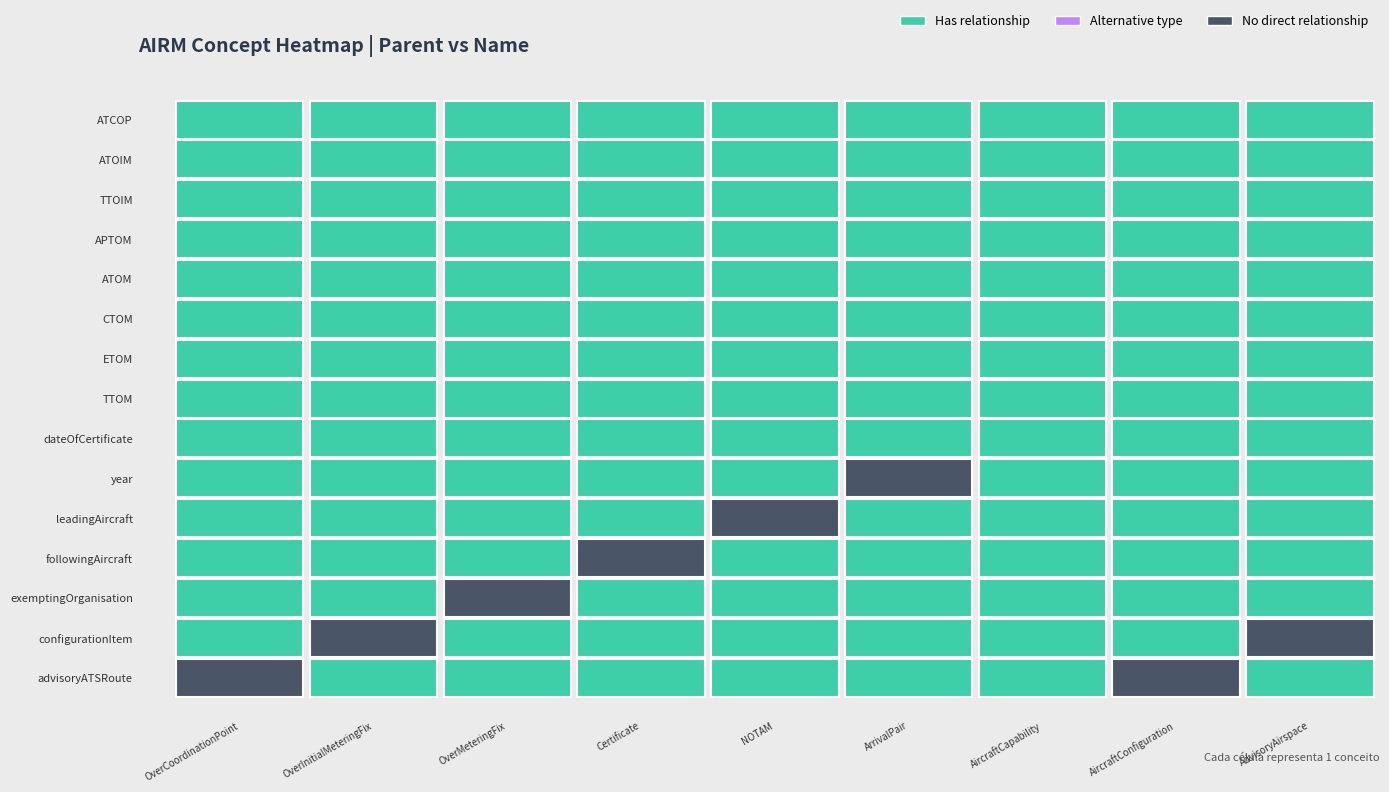

Is it true that Certificate equals -1 at followingAircraft?

False